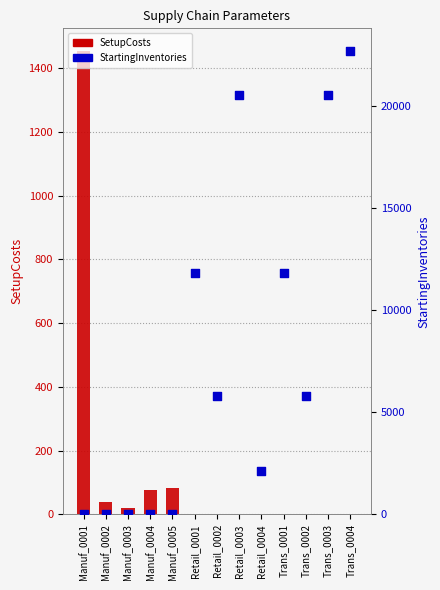

Which series contains the lowest Y value?

SetupCosts